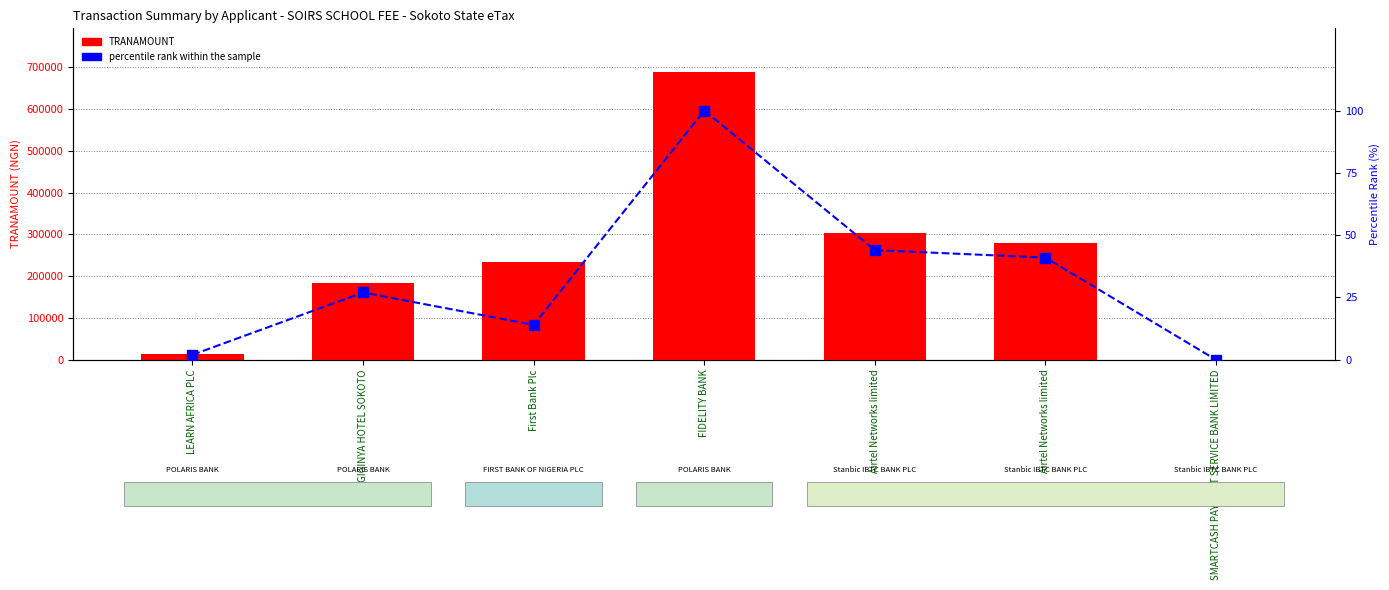

What is the greatest value displayed?

689784.8